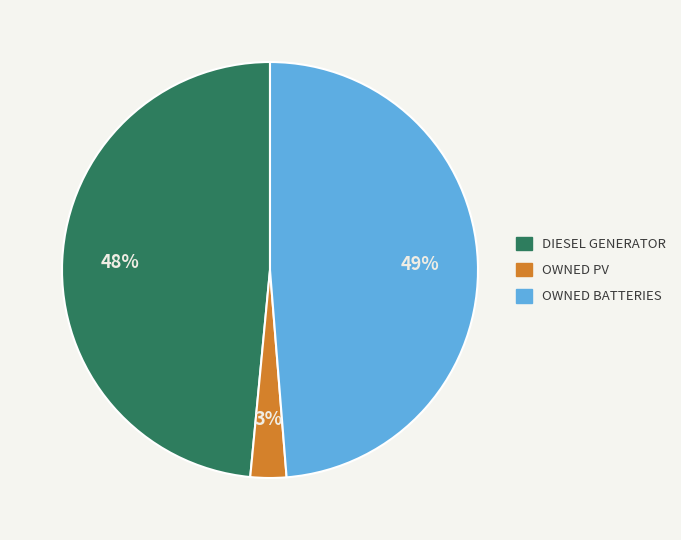

Is OWNED BATTERIES the majority of the pie?

No